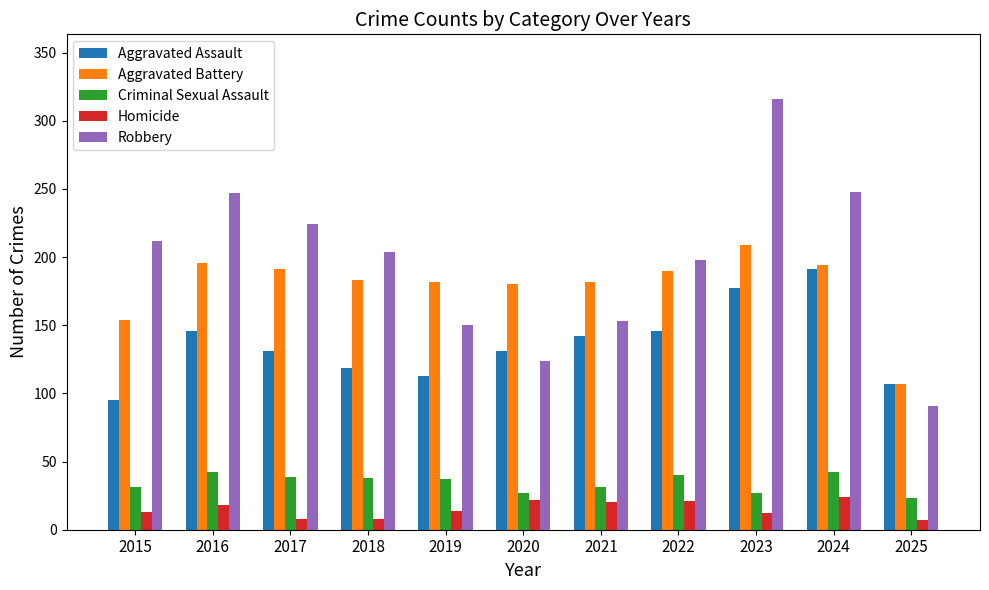

At which category does the chart reach its peak across all series?

2023